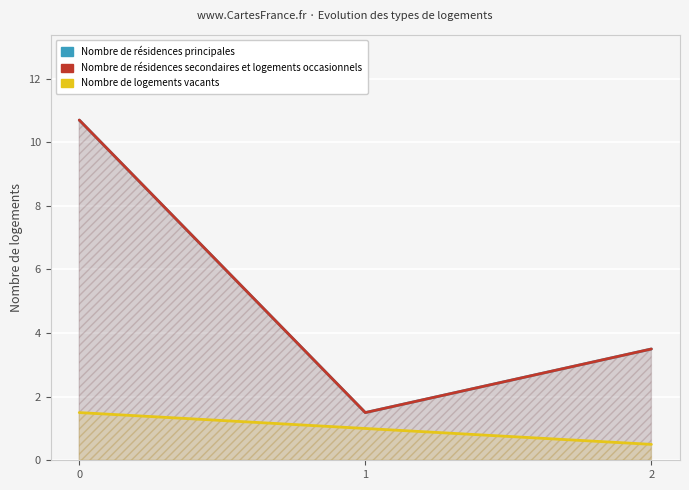

What are all the series names shown in the legend?

c, t, j